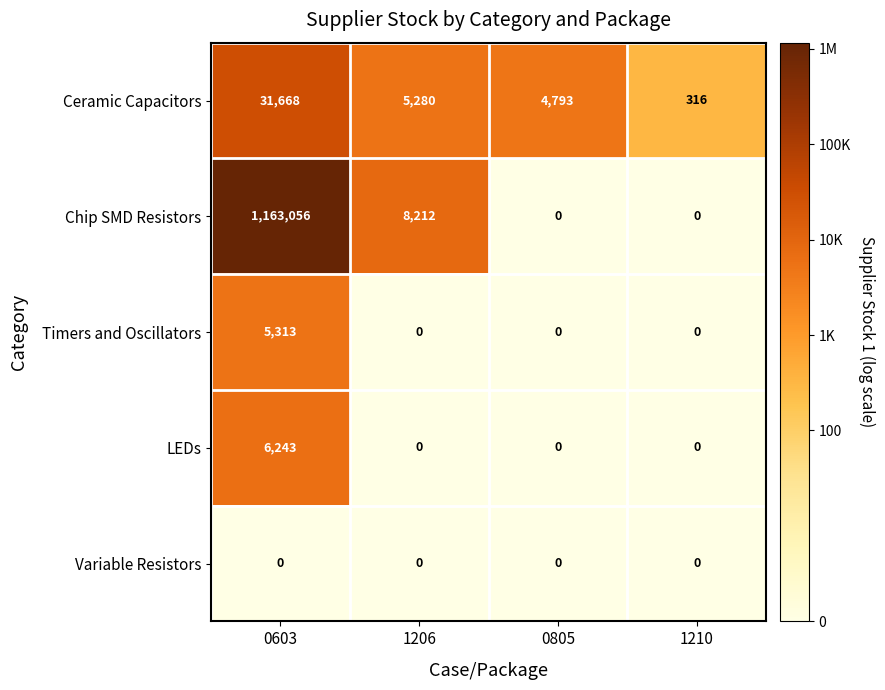

At which category is the sum across all series the highest?

0603